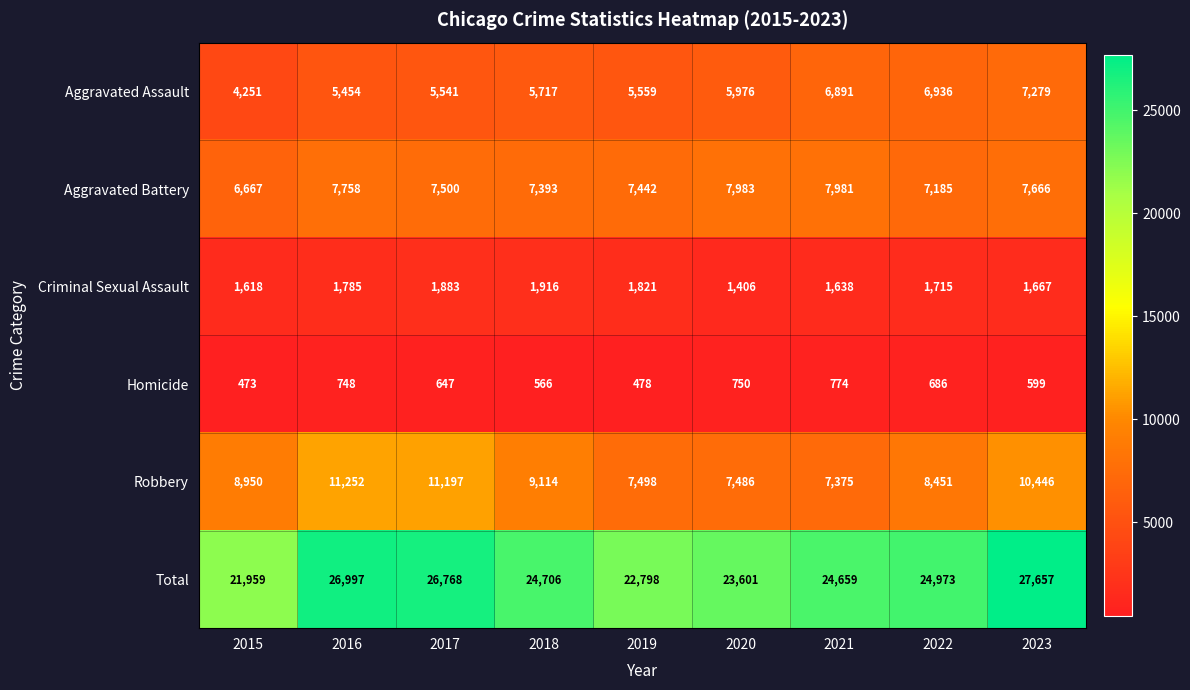

What is the total value across all series at 2017?

53536